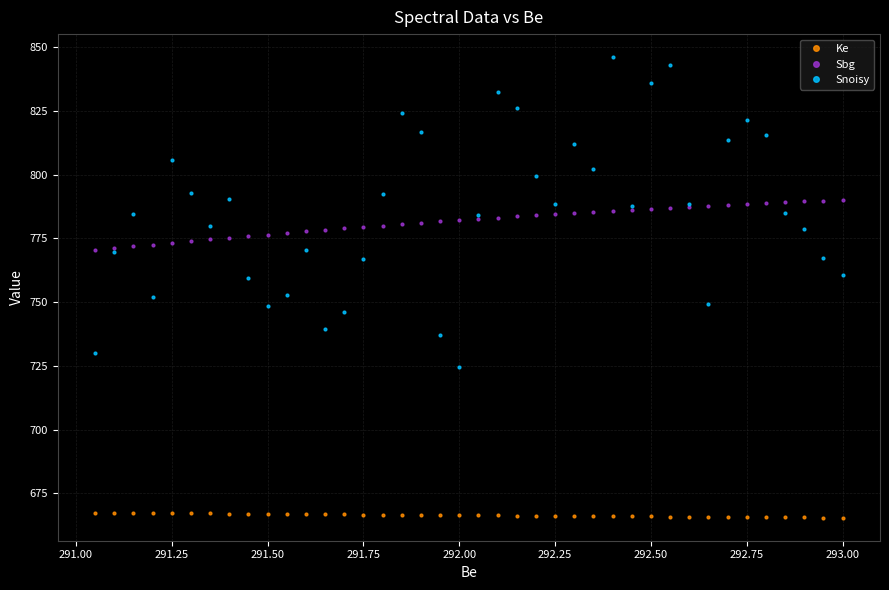

True or false: Sbg has a value of 1193.2 at 292.00.

False